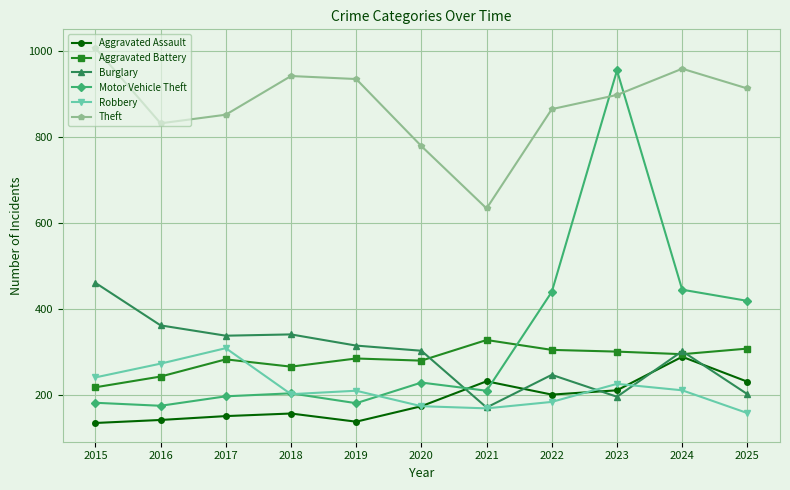

What is the lowest value of the Aggravated Battery series?

218